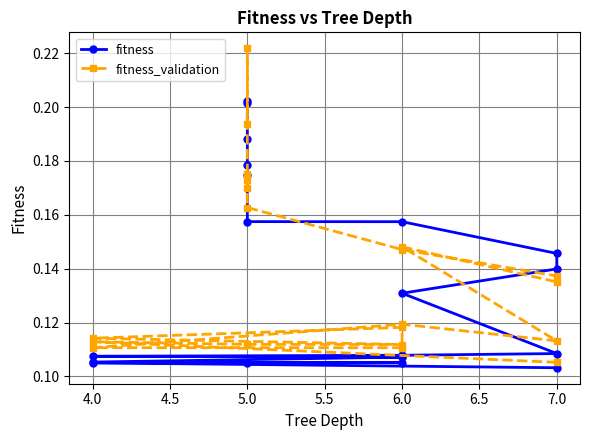

True or false: fitness has more than 1 points higher than both neighbors.

False